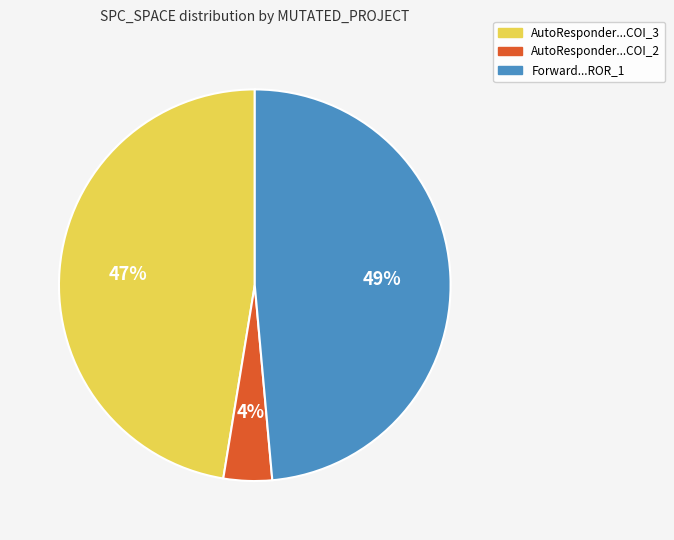

How many slices are in this pie chart?

3